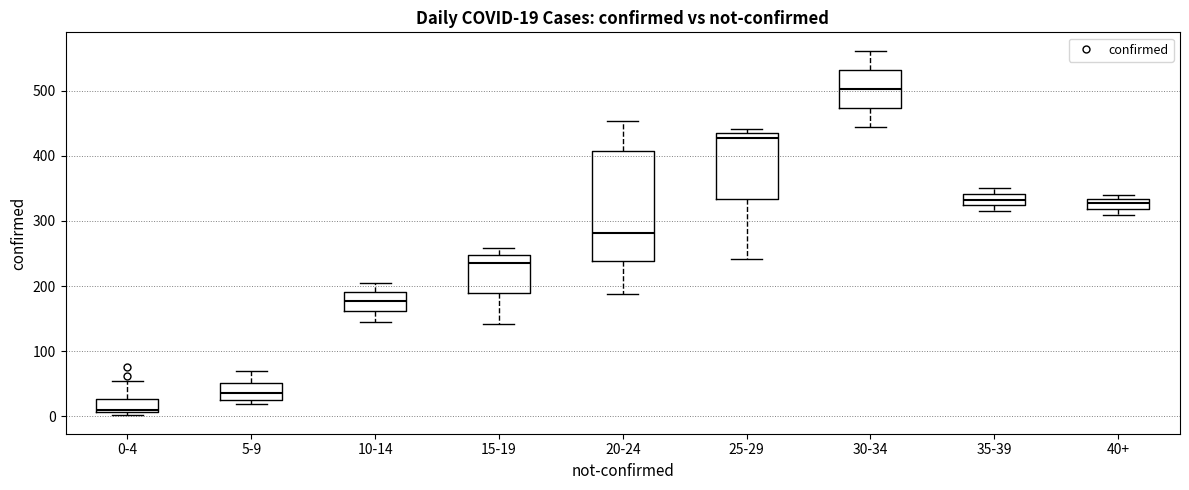

Which box has the highest median line?

30-34